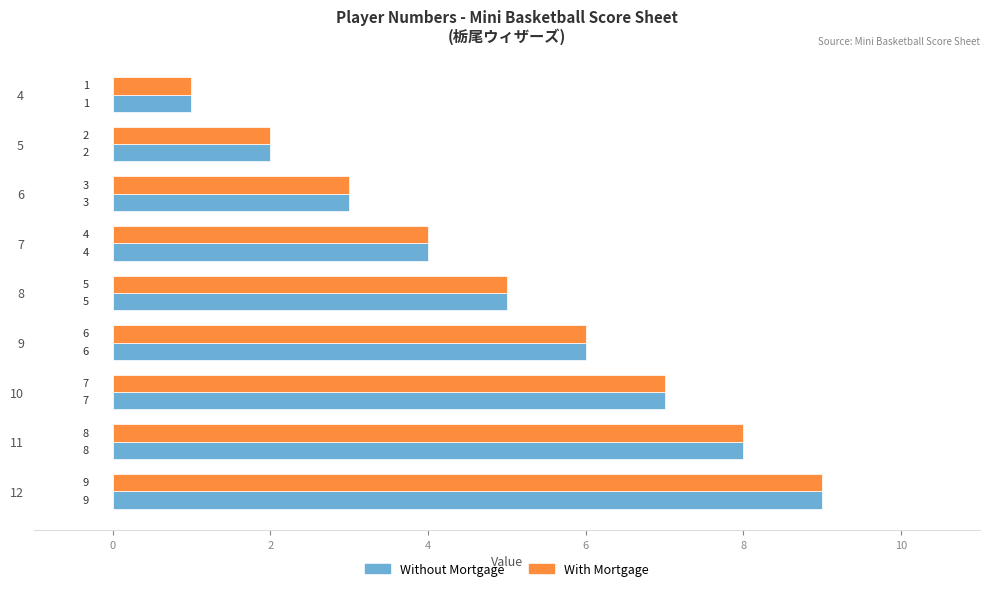

What is the sum of the Without Mortgage values at 11 and 5?

10